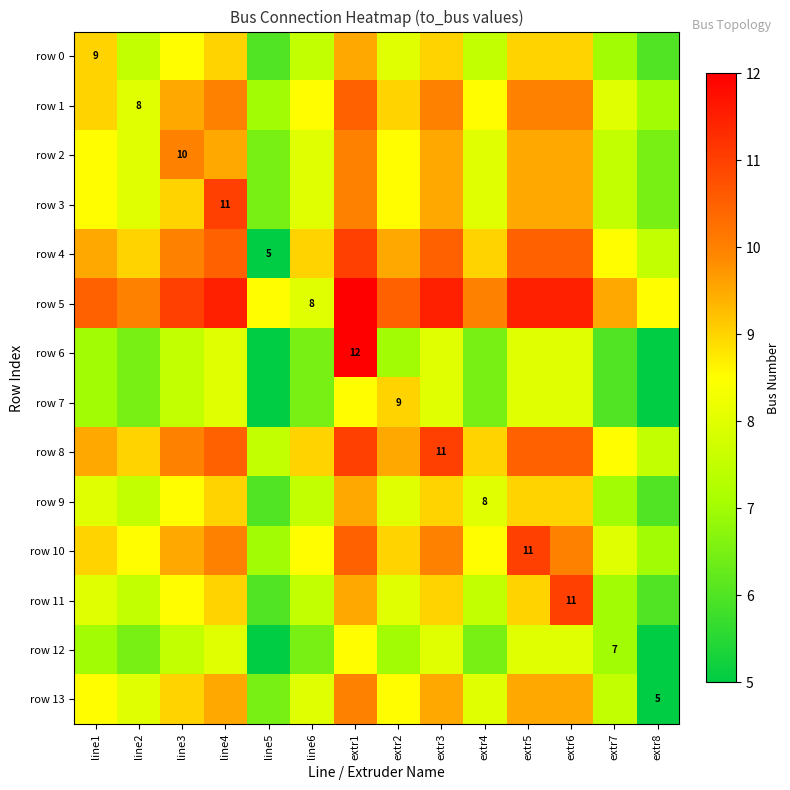

The row 11 series shows 11.0 at extr6. True or false?

True